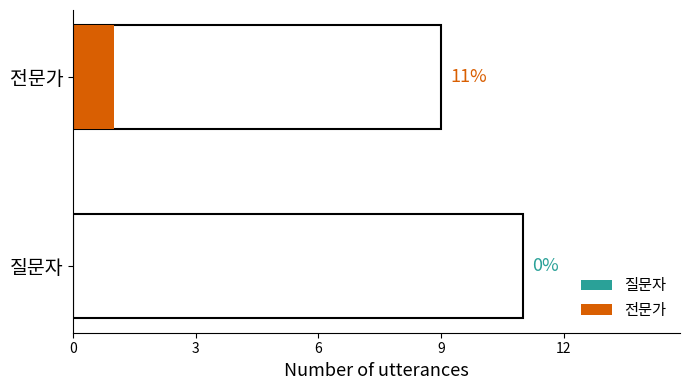

The 질문자 series shows 0 at 3. True or false?

True